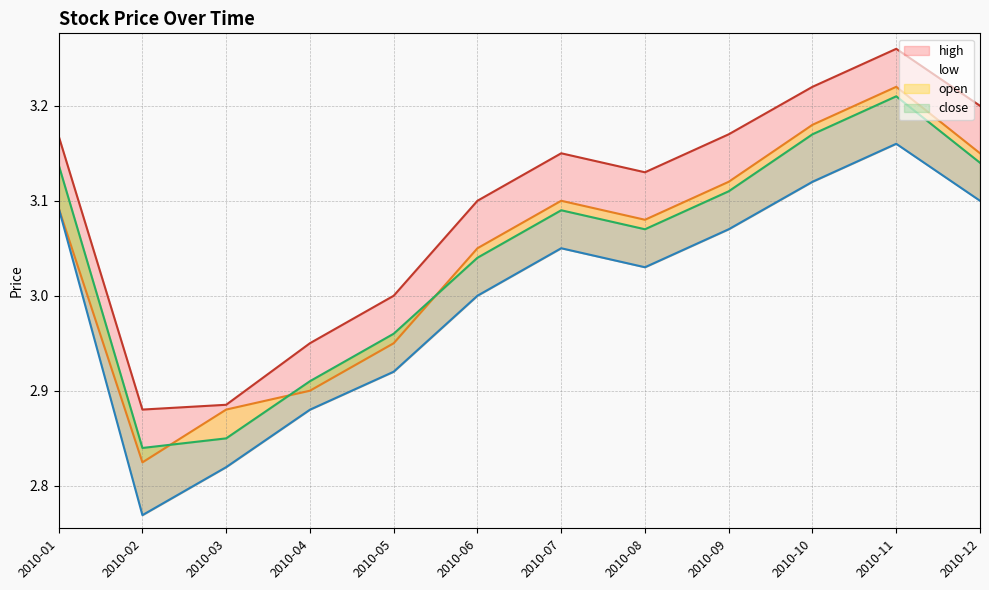

What is the maximum value for open?

3.2